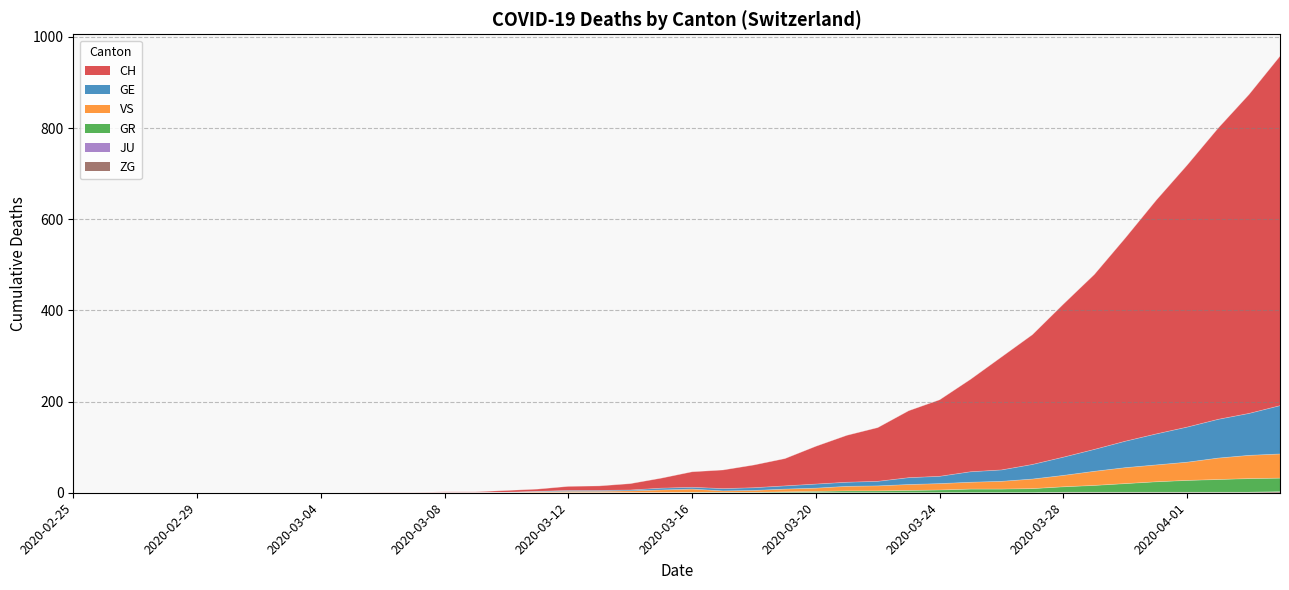

What is the greatest value displayed?

958